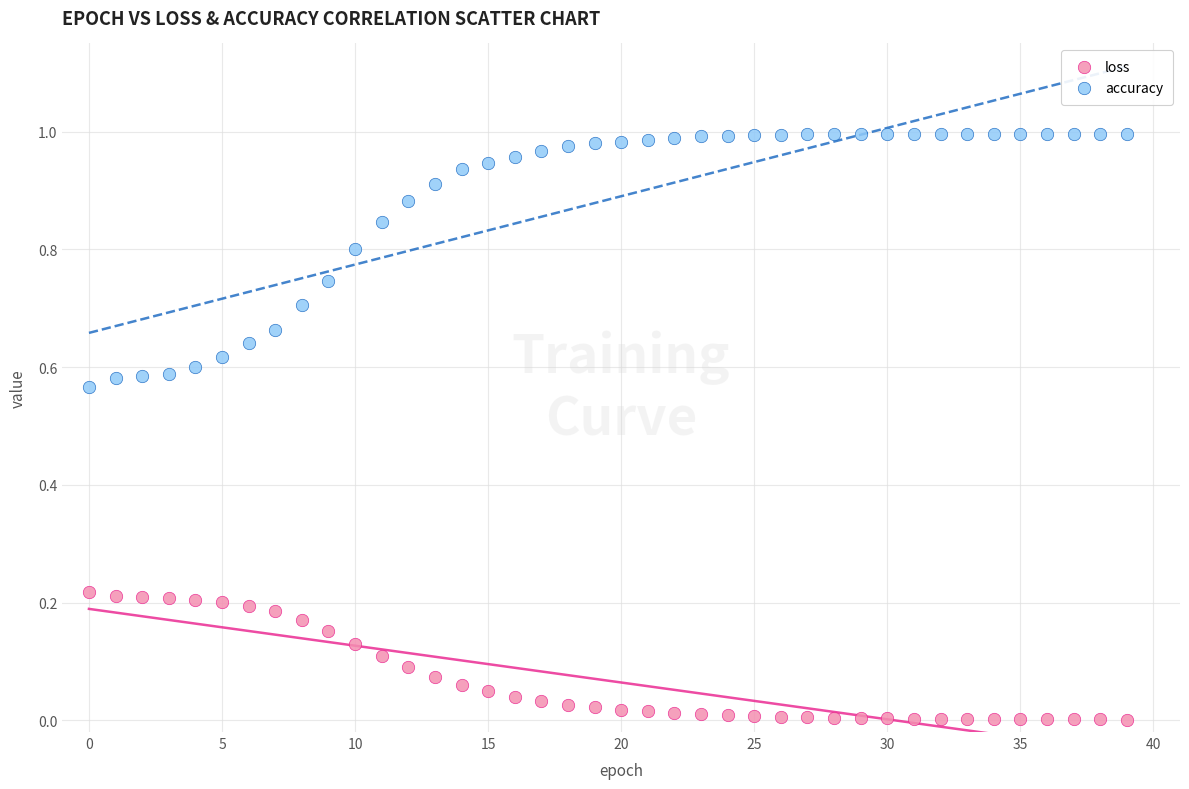

Which series contains the lowest Y value?

loss